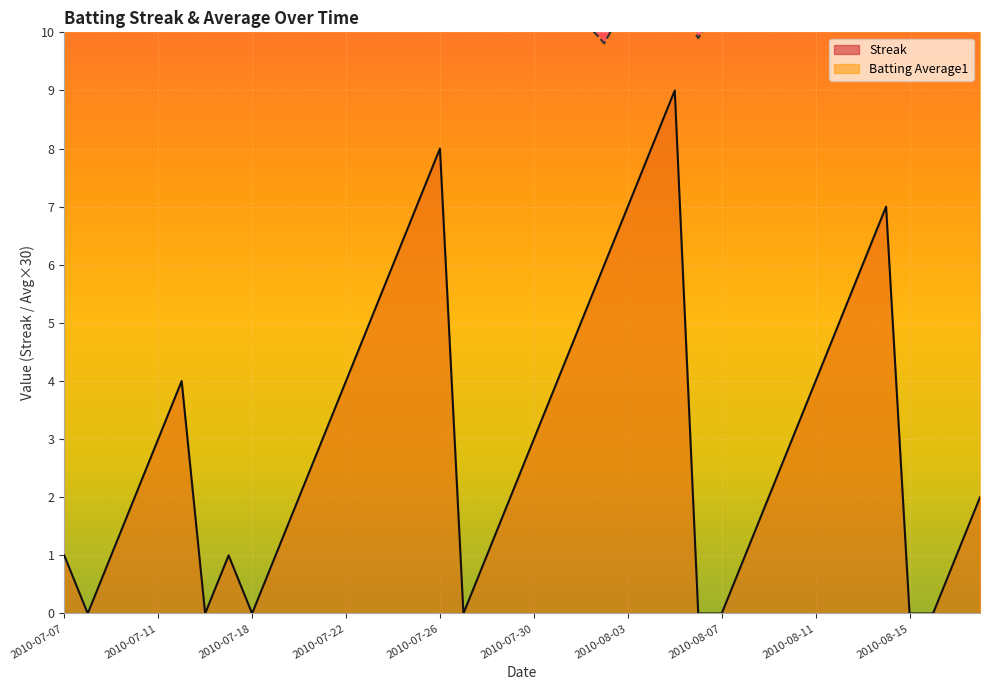

Which category has the highest value in the Batting Average1 series?

2010-07-07